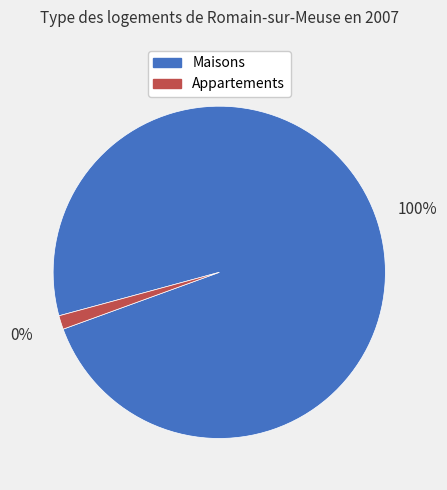

Combined, what portion of the pie is 1471 and 20?

100.0%